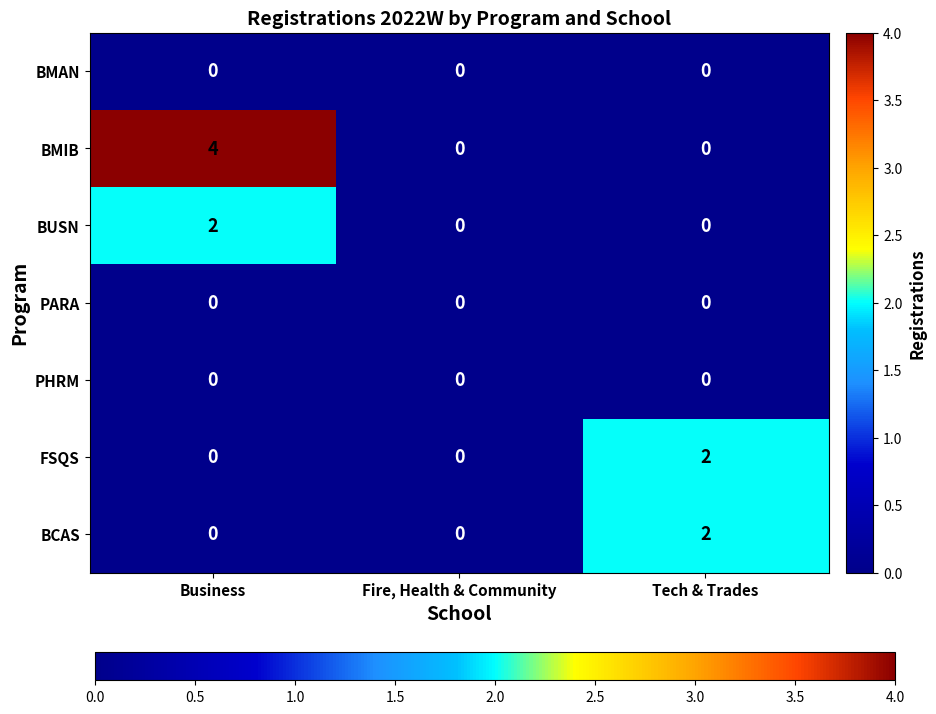

Count the BMIB values in the range 0 to 4.

3